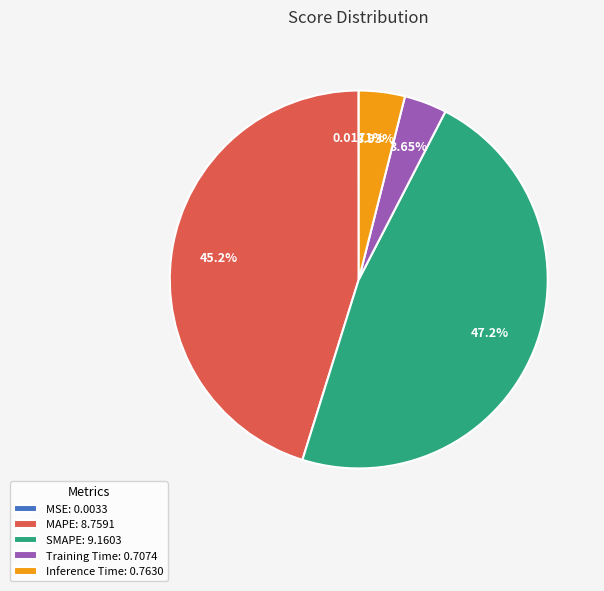

Approximately how many times larger is the value at MAPE: 8.7591 compared to SMAPE: 9.1603?

1.0